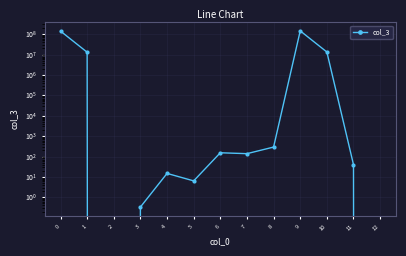

At which category does the data reach its first local valley?

2